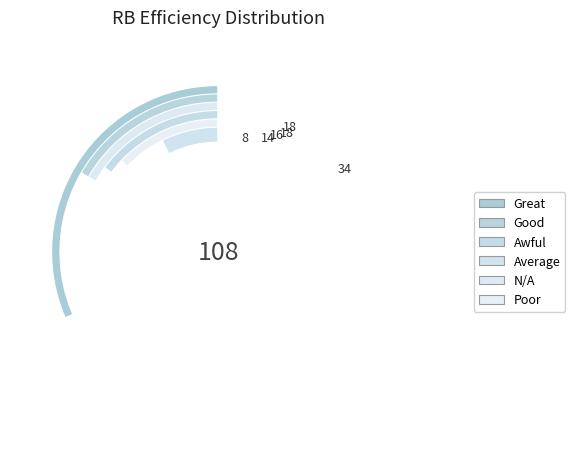

Does N/A account for over 50% of the chart?

No